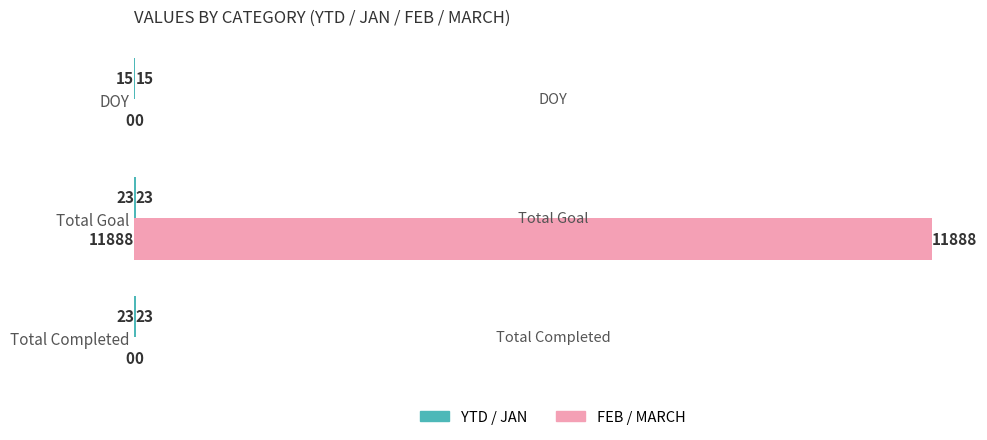

What is the greatest value displayed?

11888